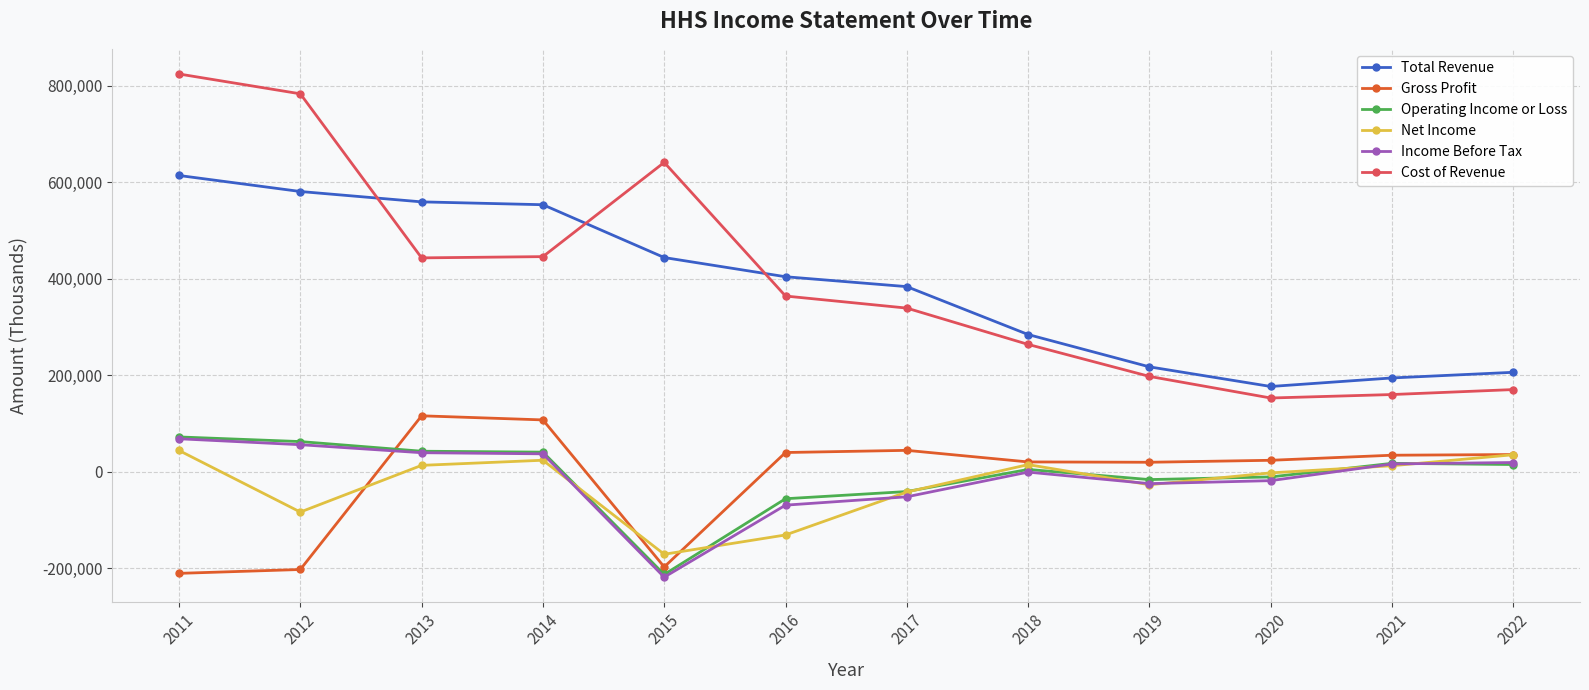

At which label does Net Income first exceed 12600?

2011